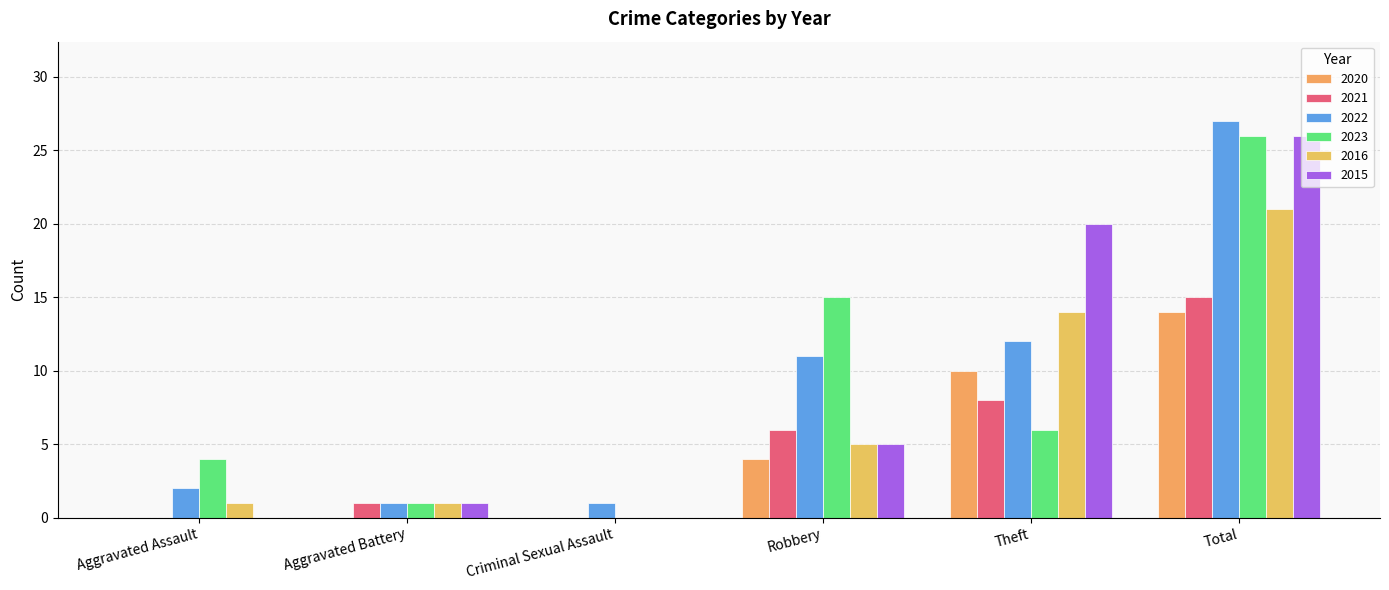

Count the number of data series in this chart.

6